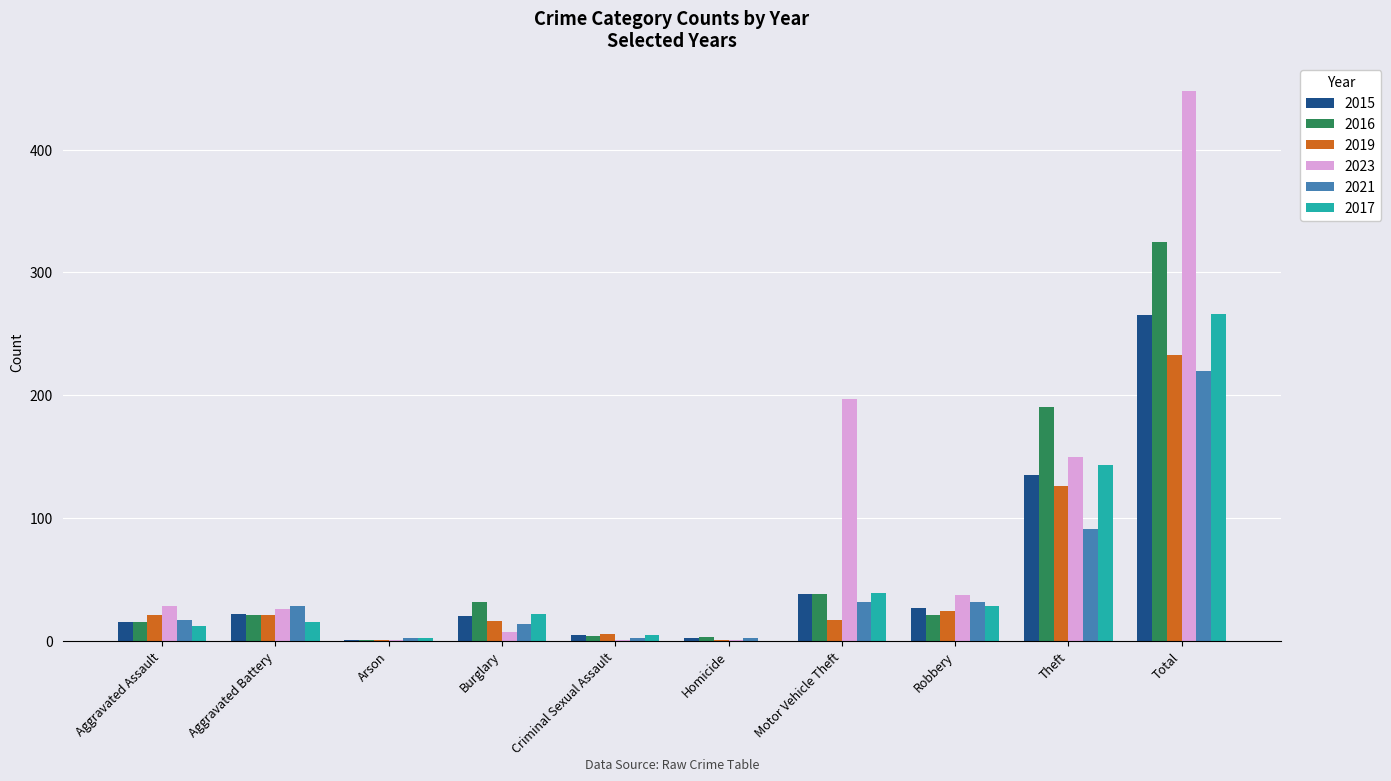

Which label corresponds to the largest value in the chart?

Total